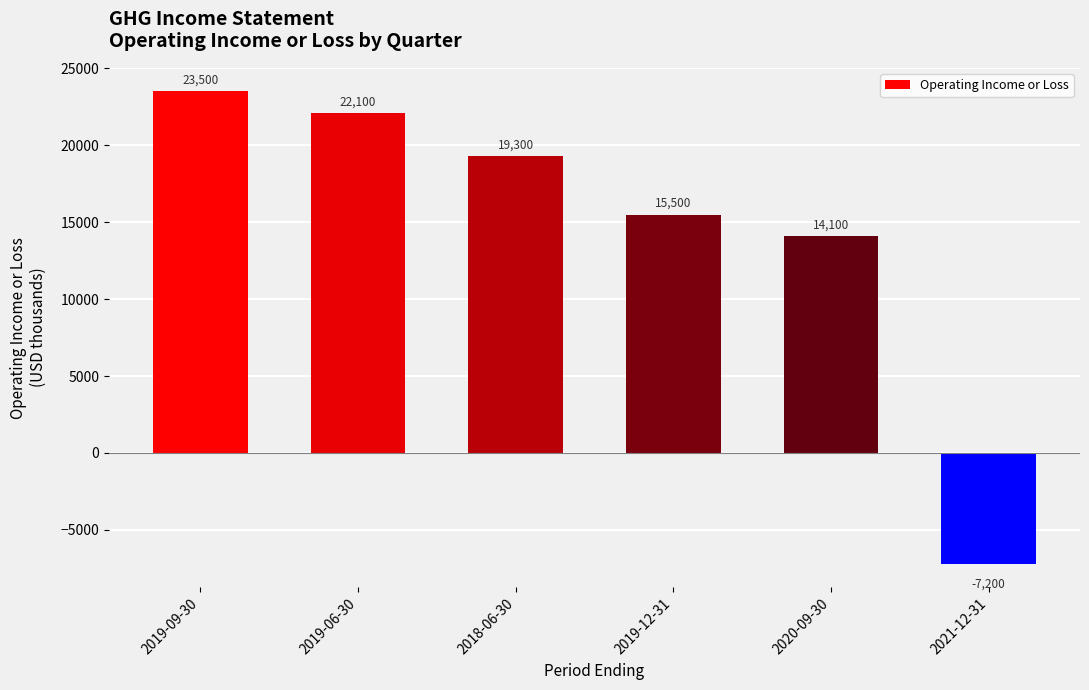

Does the chart contain any negative values?

Yes